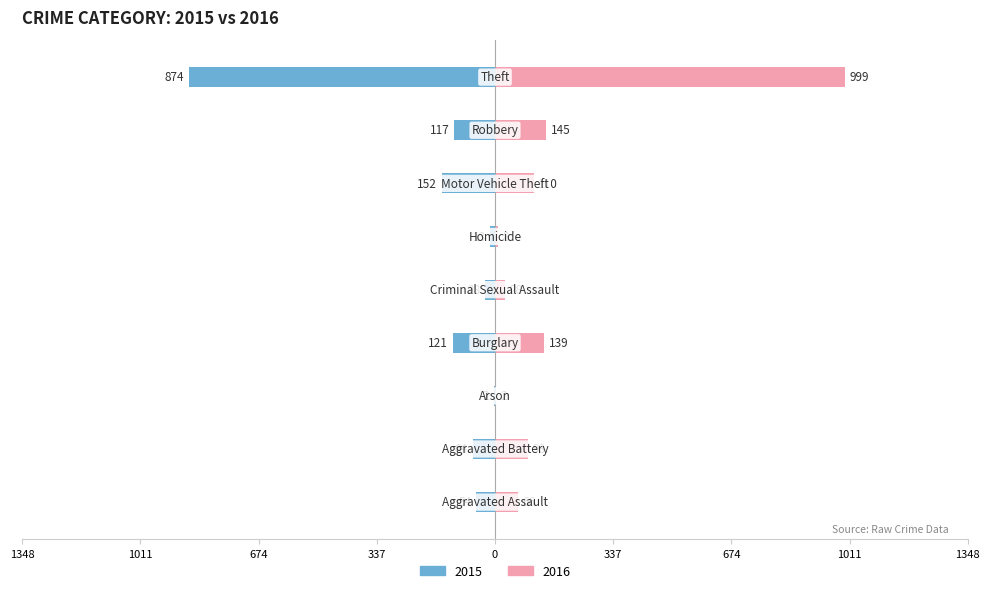

What is the sum of all 2015 (Male-axis) values?

-1425